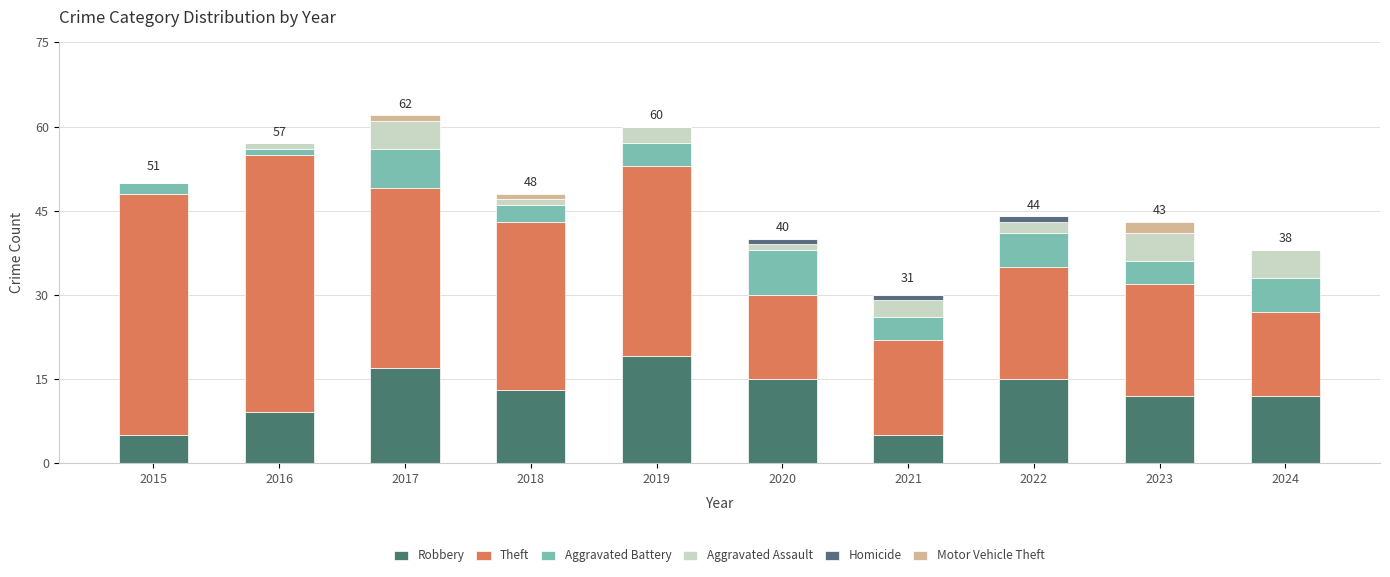

At which label does Theft first exceed 30?

2015